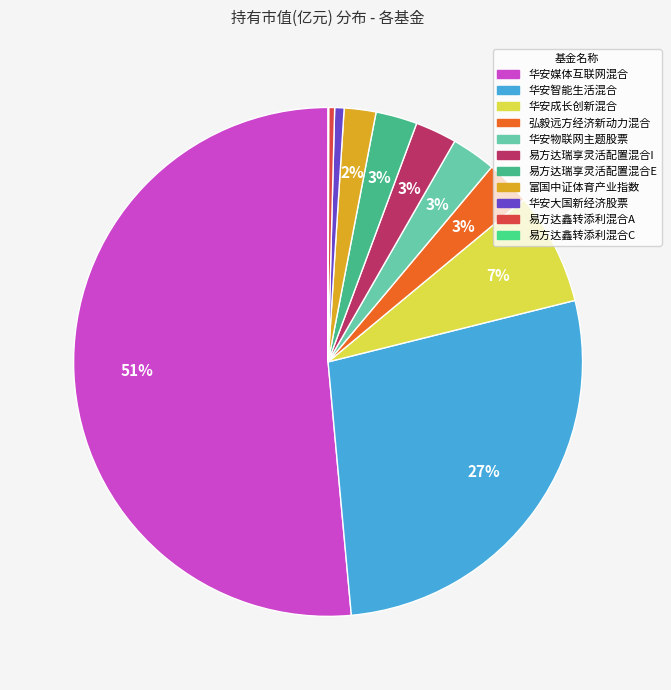

What is the smallest slice in the pie chart?

易方达鑫转添利混合C